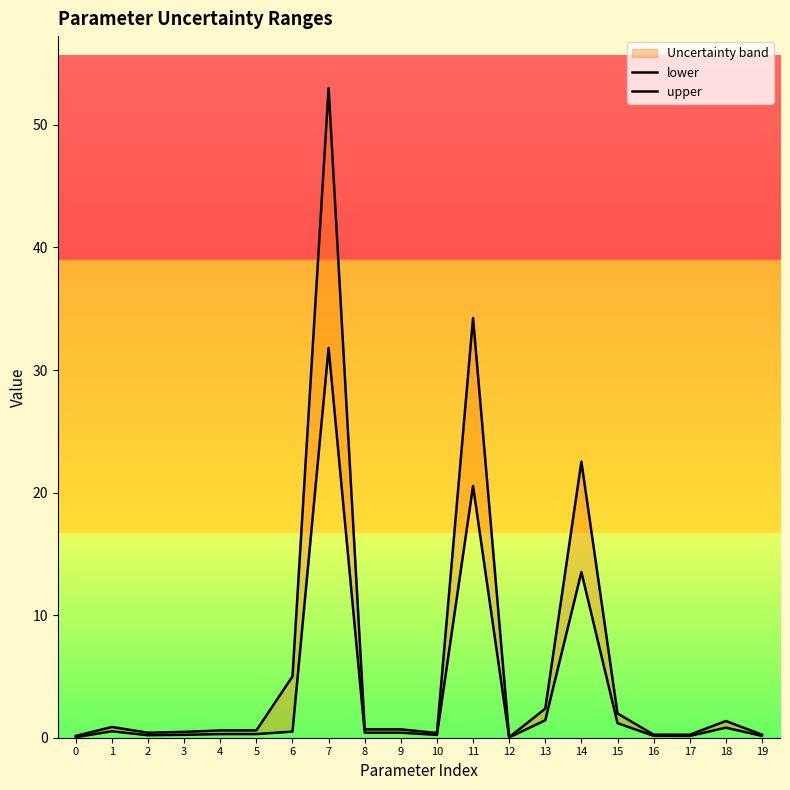

True or false: lower and upper cross at least once.

False